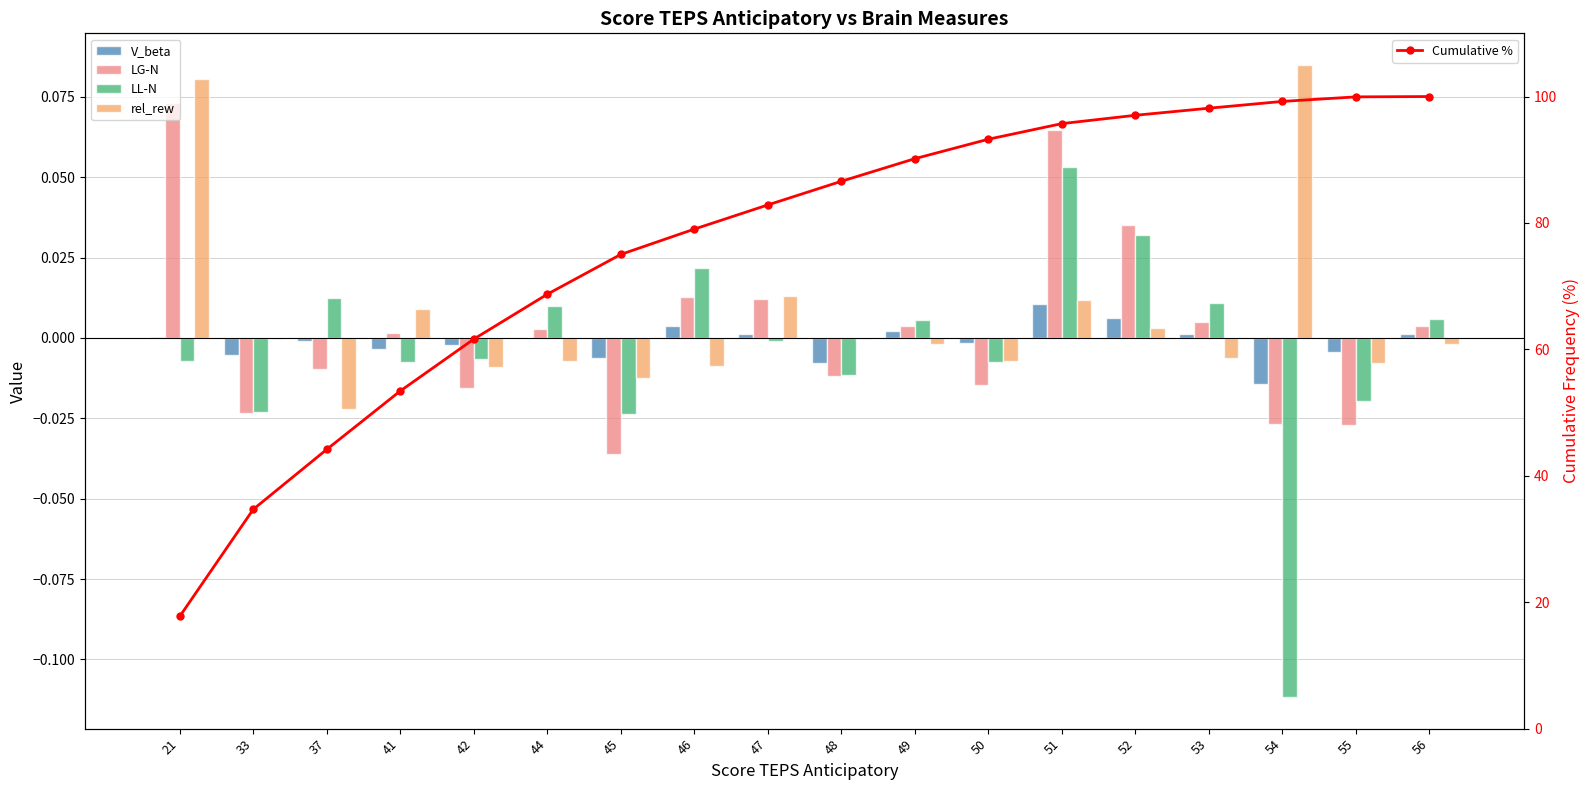

Where does the Cumulative % series first go above 86?

48